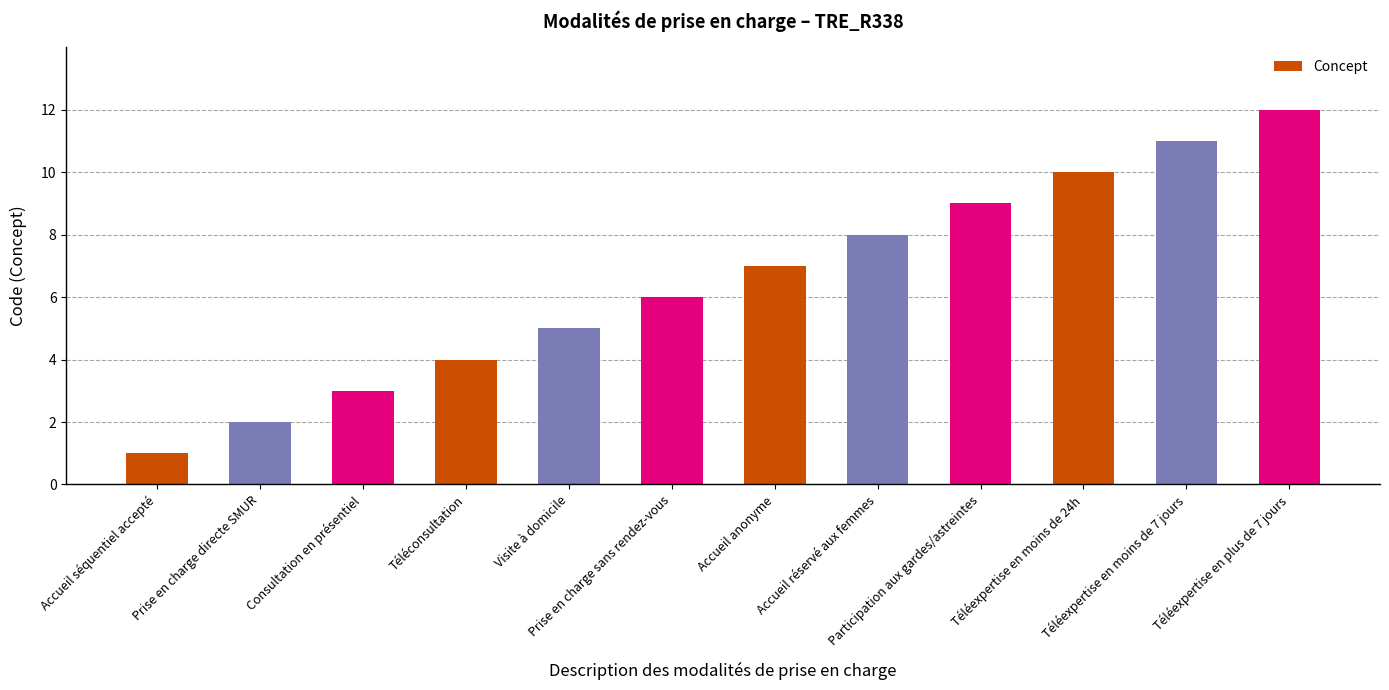

What is the approximate value at Téléexpertise en plus de 7 jours, to the nearest 5?

10